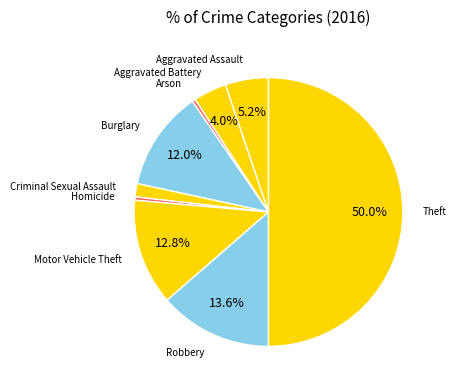

Count the number of slices in the pie.

9